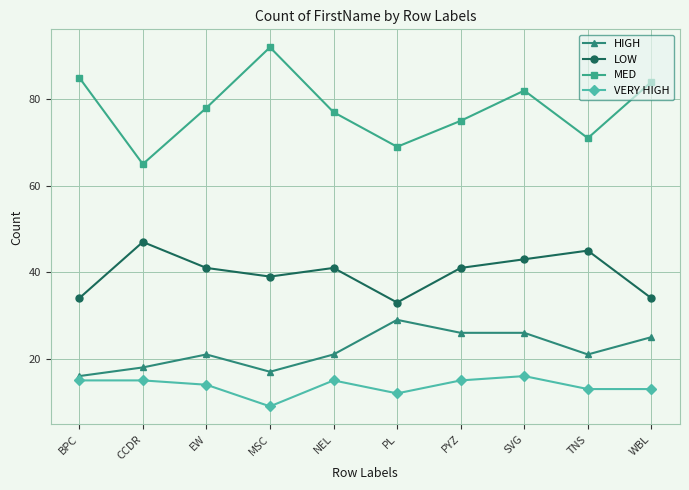

What is the sum of the VERY HIGH values at BPC and SVG?

31